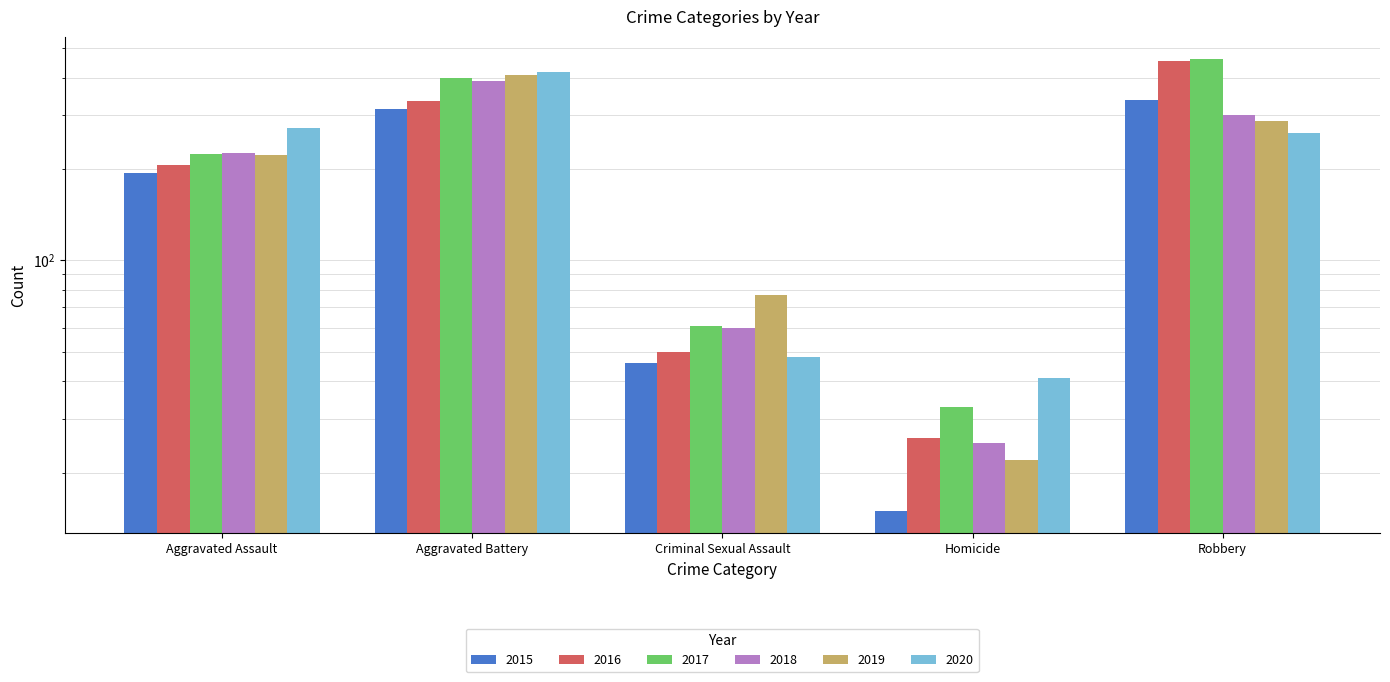

Which category has the highest value in the 2016 series?

Robbery